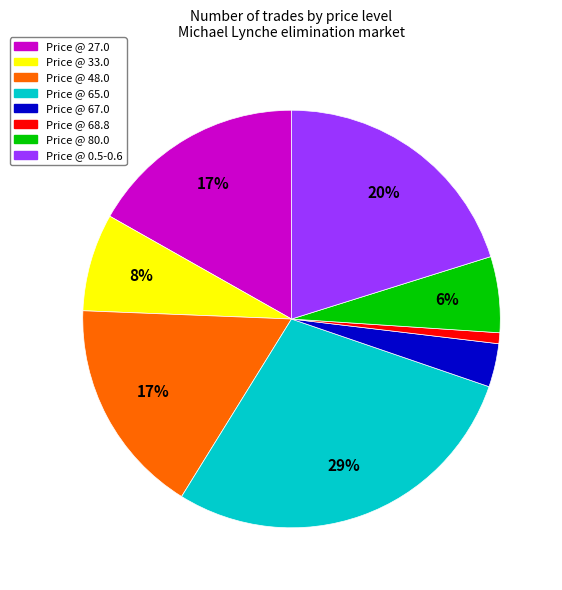

The Price @ 0.5-0.6 slice represents 20% of the pie. True or false?

True